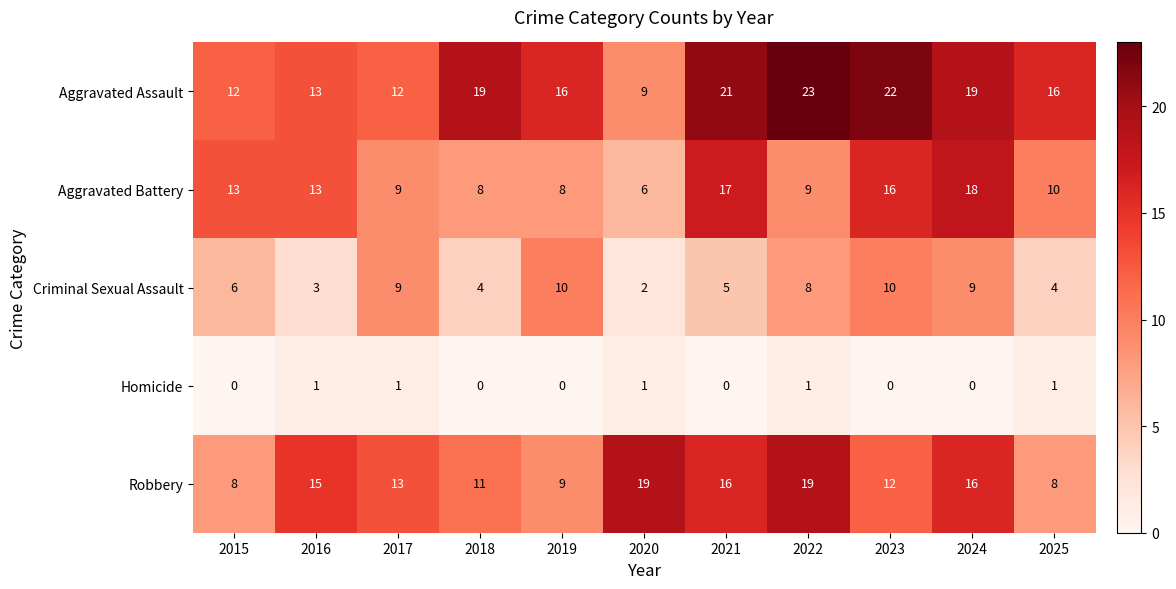

What is the difference between the highest and lowest values at 2021?

21